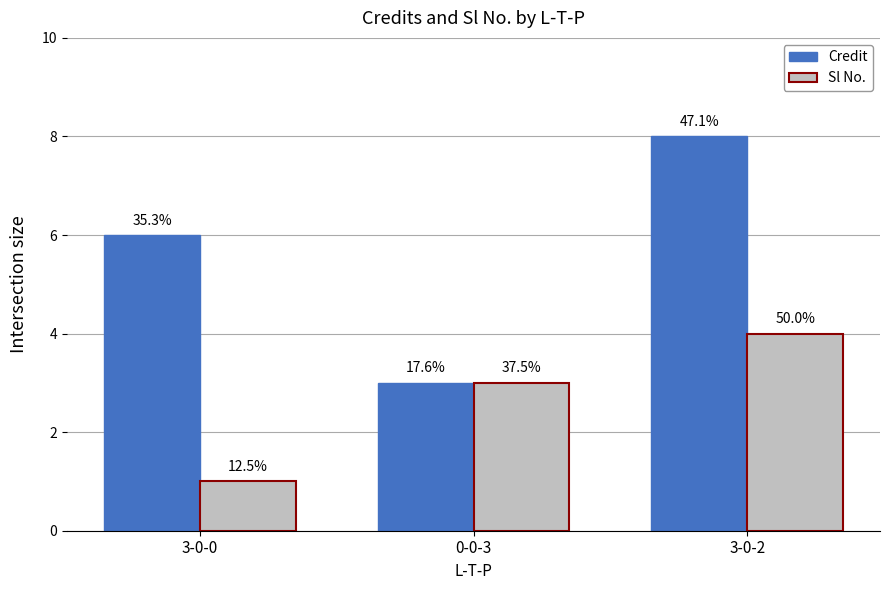

The Credit series shows 8 at 3-0-2. True or false?

True